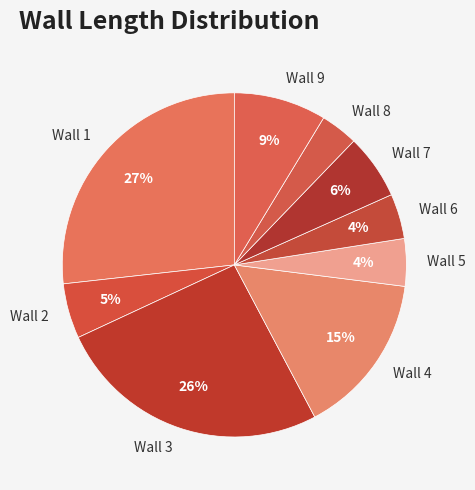

What is the ratio of the value at Wall 2 to the value at Wall 4?

0.3